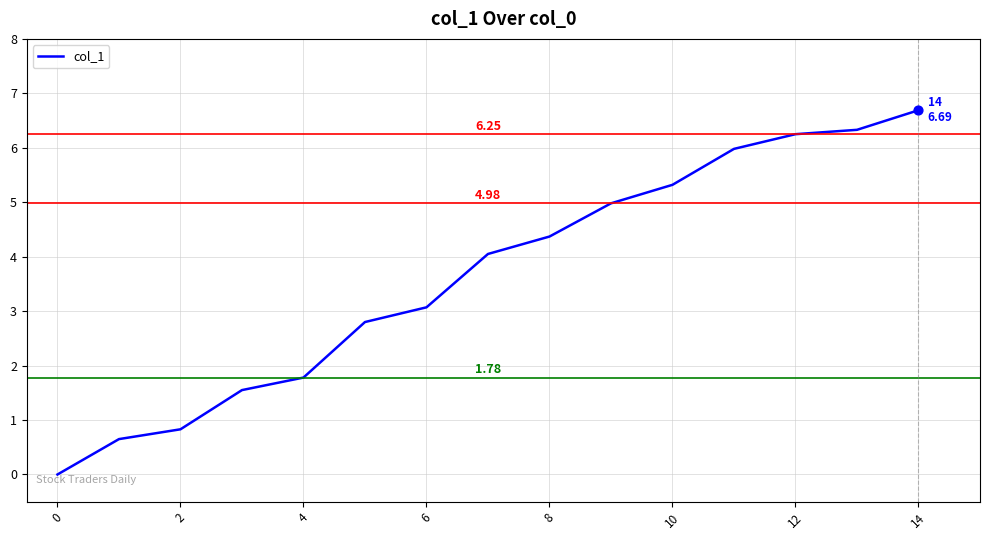

What is the difference between the maximum and minimum values?

6.7